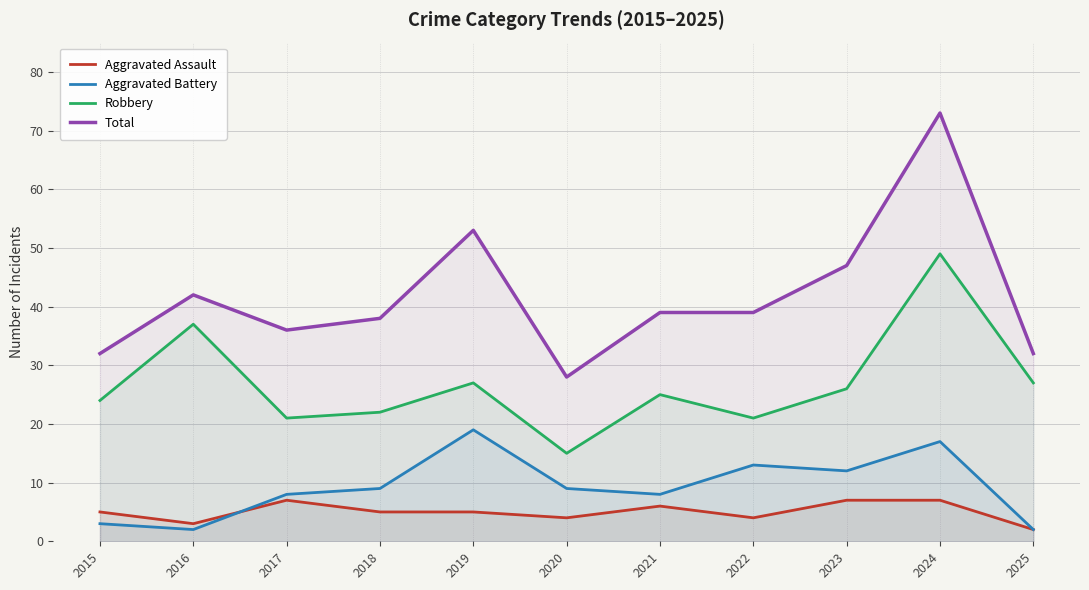

At which category does Robbery reach its first local peak?

2016